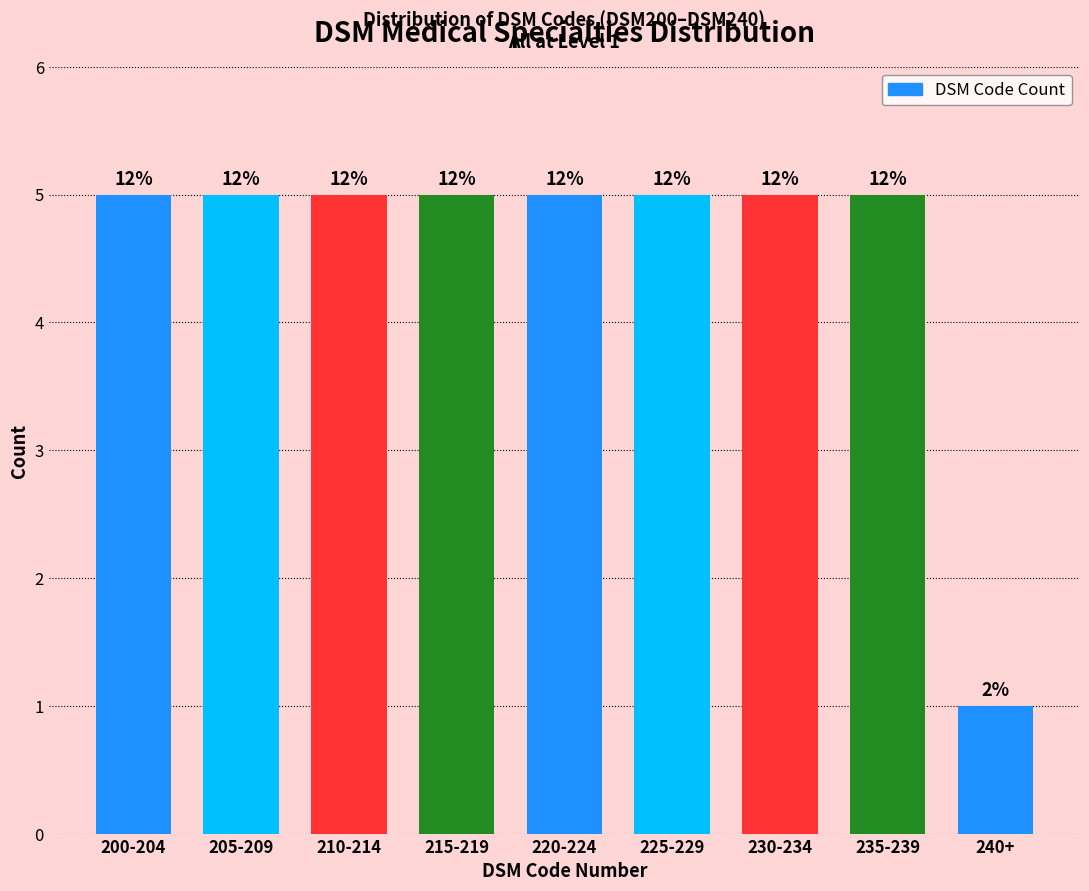

How many bars are there in total?

9